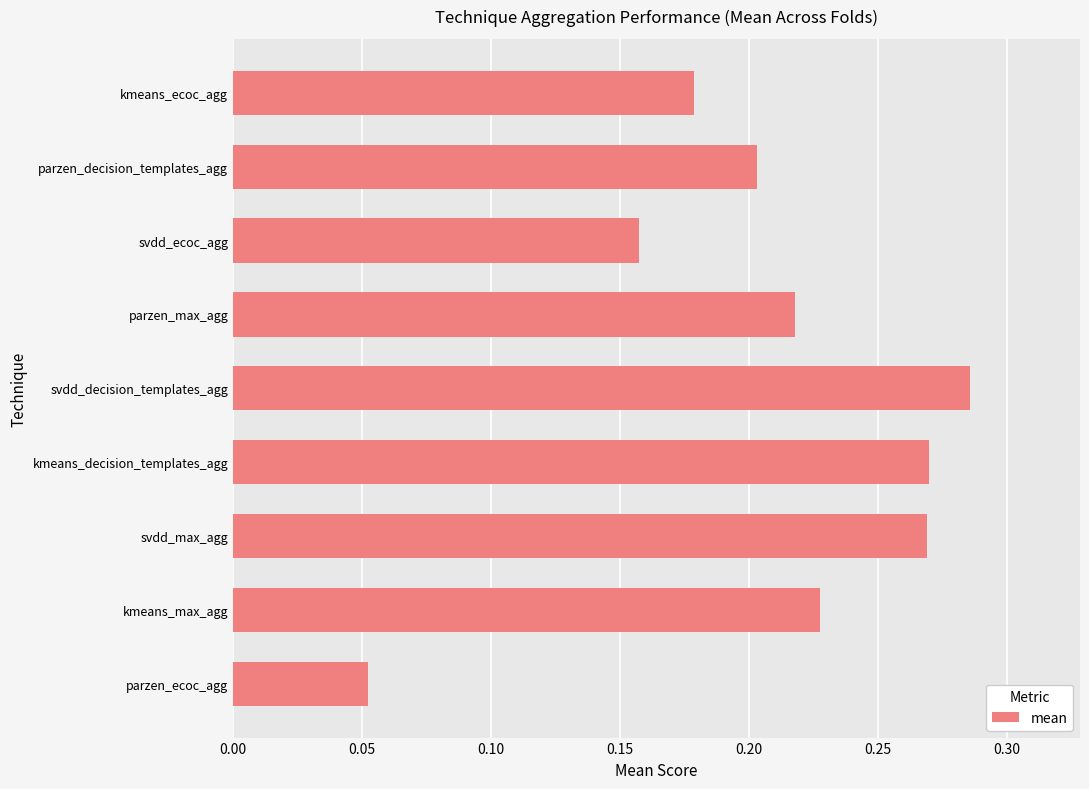

How many values are between 0 and 1?

9